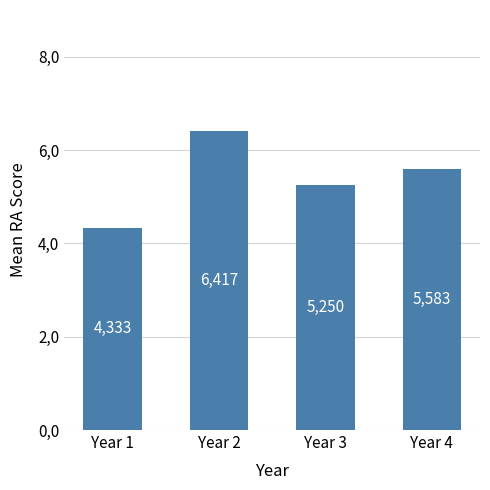

What is the maximum value shown in the chart?

6.4